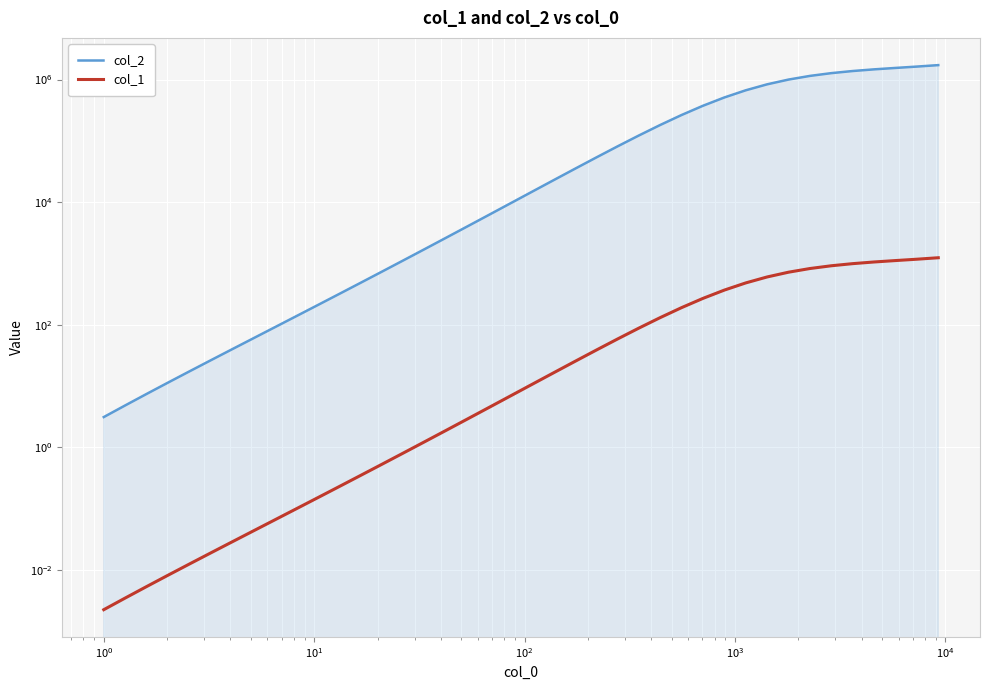

Is it true that col_1 equals 560.3 at 29?

False